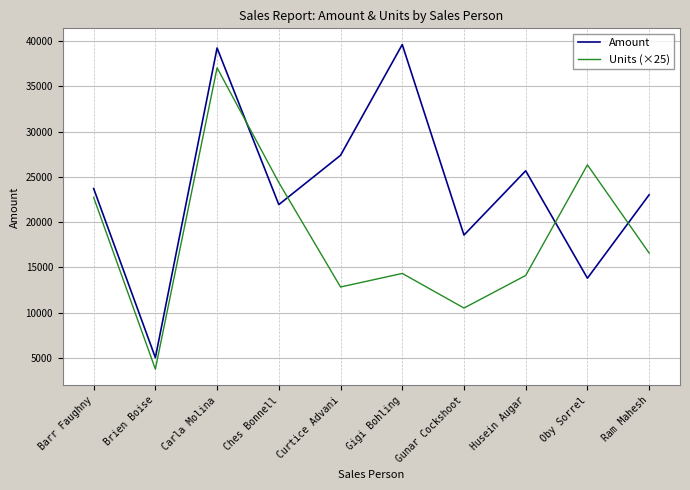

What is the total value across all series at Gigi Bohling?

53945